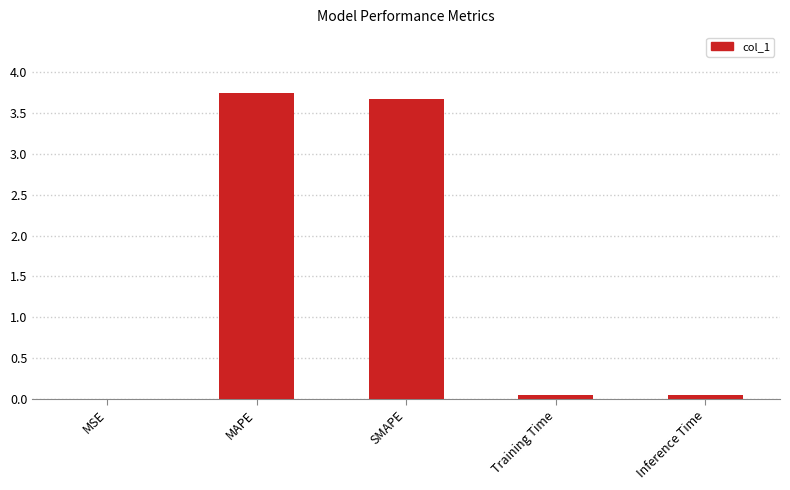

The value at MAPE is 2.4. True or false?

False